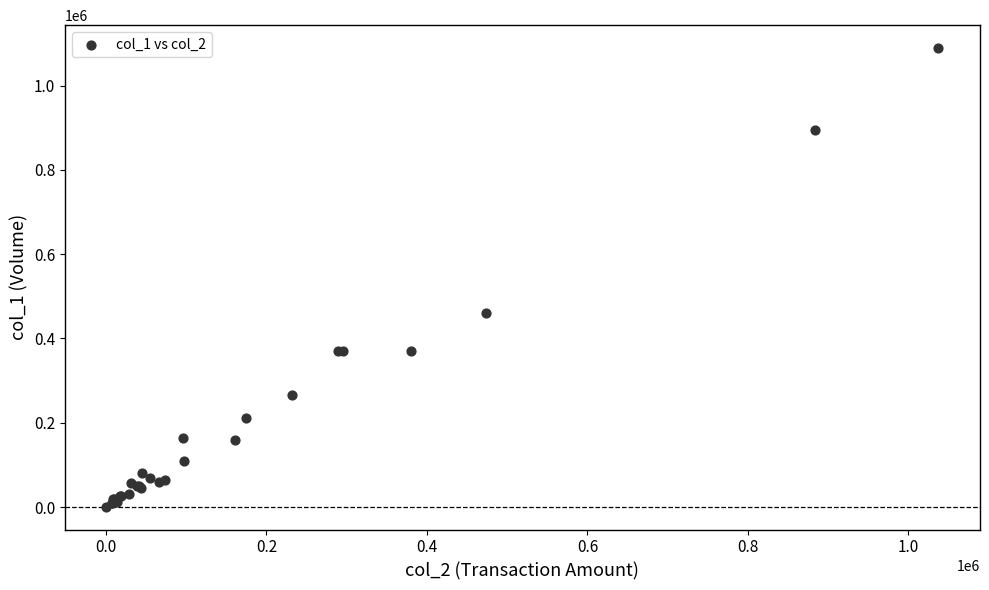

What Y value in the scatter plot is closest to 545000?

460000